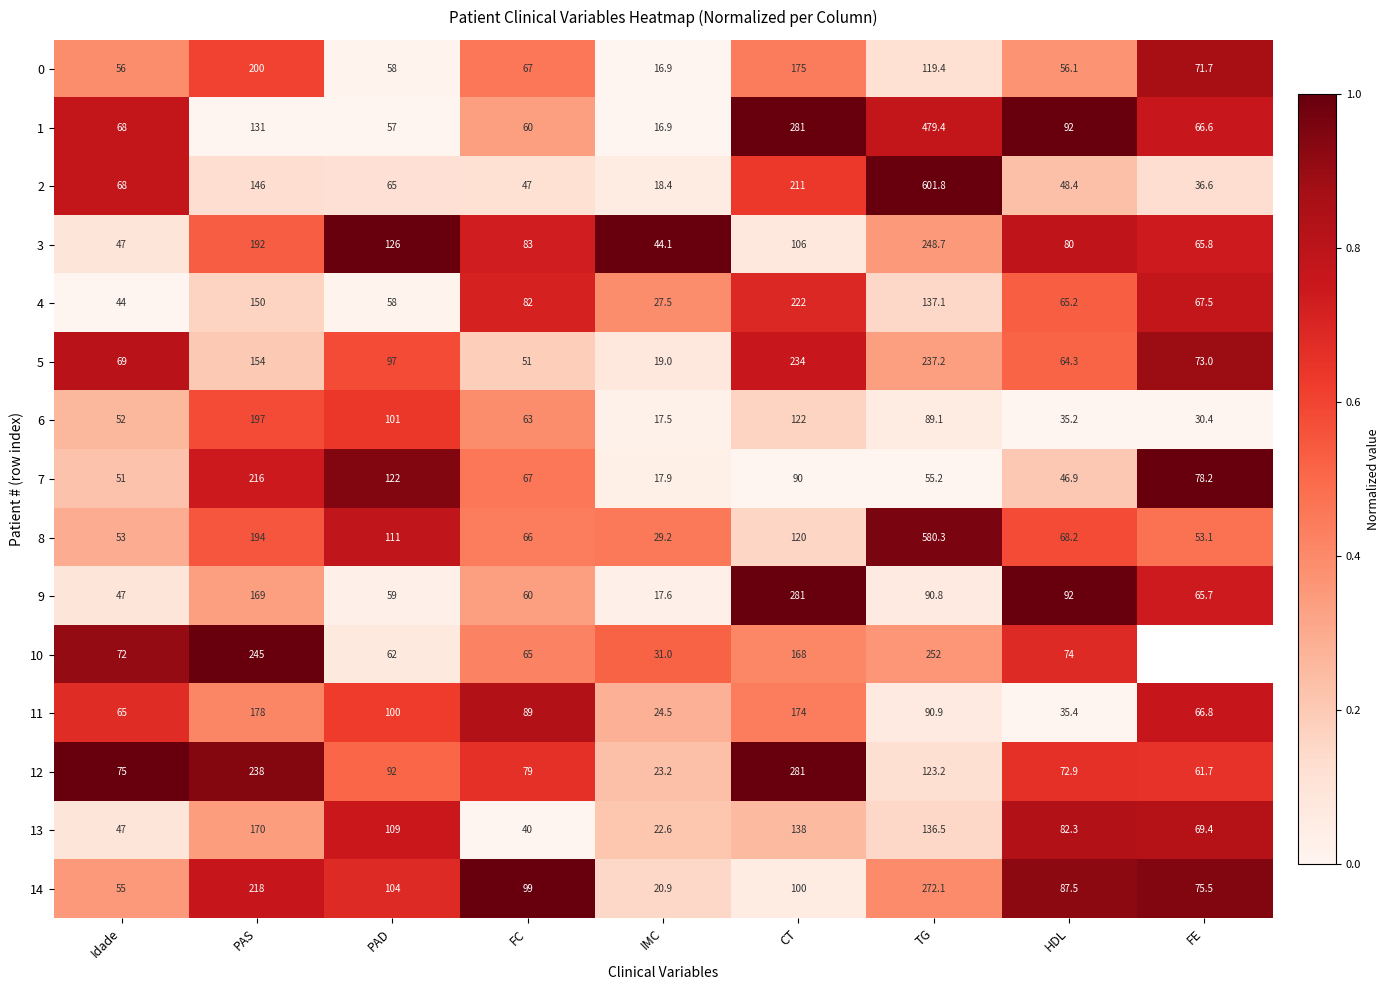

Where is 11 nearest to the value 101?

PAD